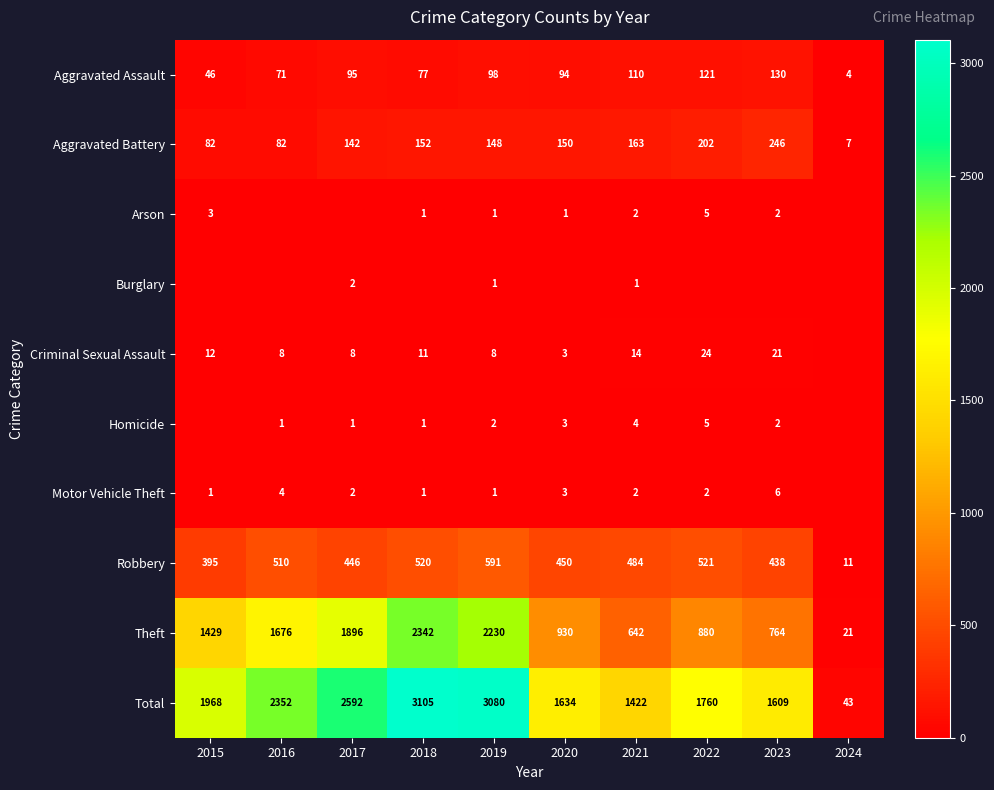

Is the value of Arson at 2015 greater than the value of Homicide at 2018?

Yes